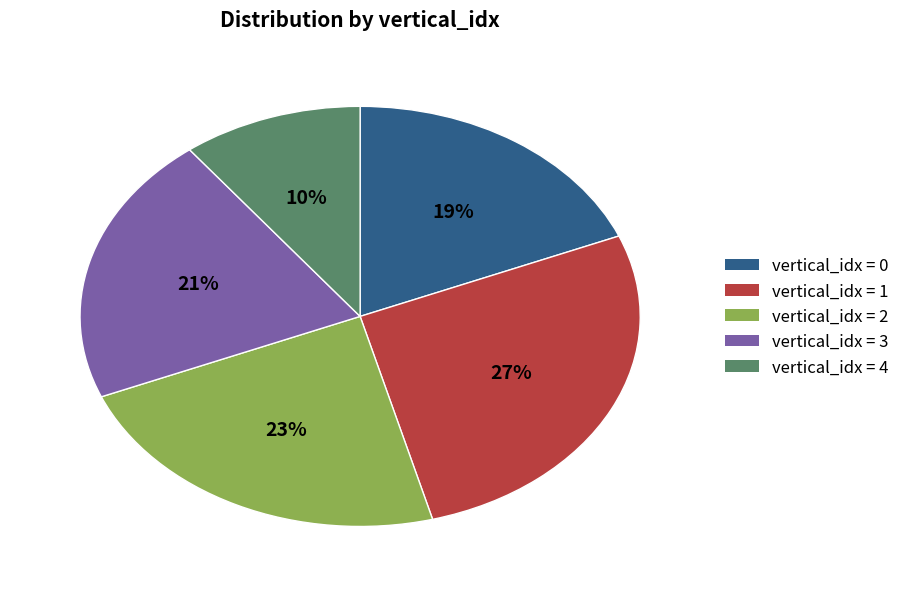

To the nearest percent, what is the difference between the largest and smallest slice percentages?

17%